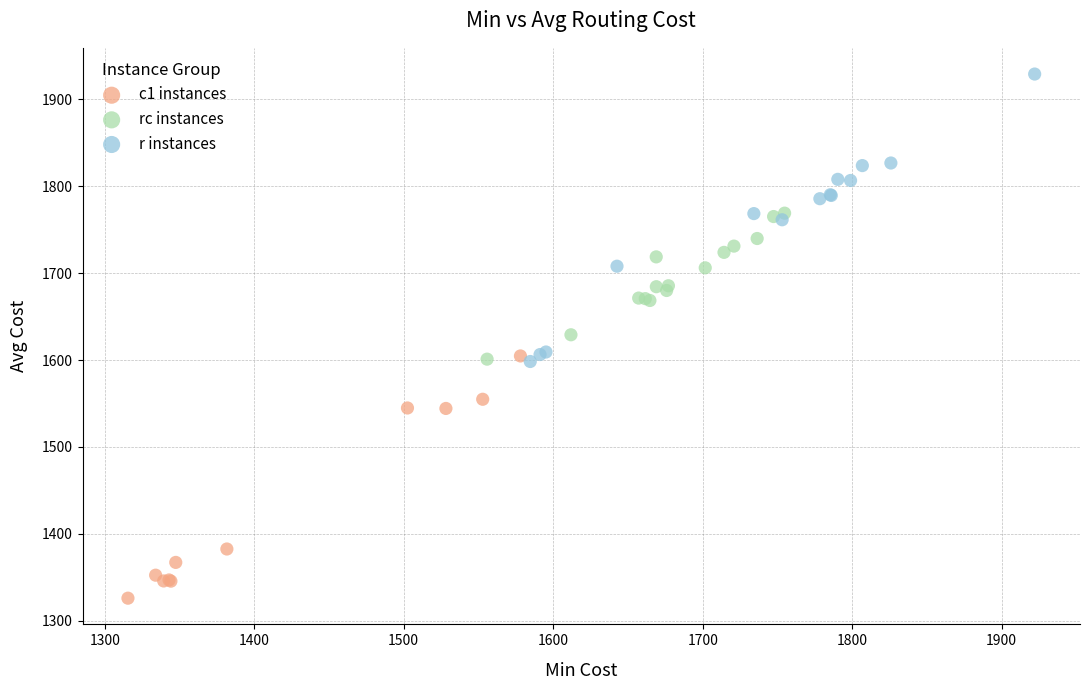

Which series reaches the minimum Y coordinate?

c1 instances